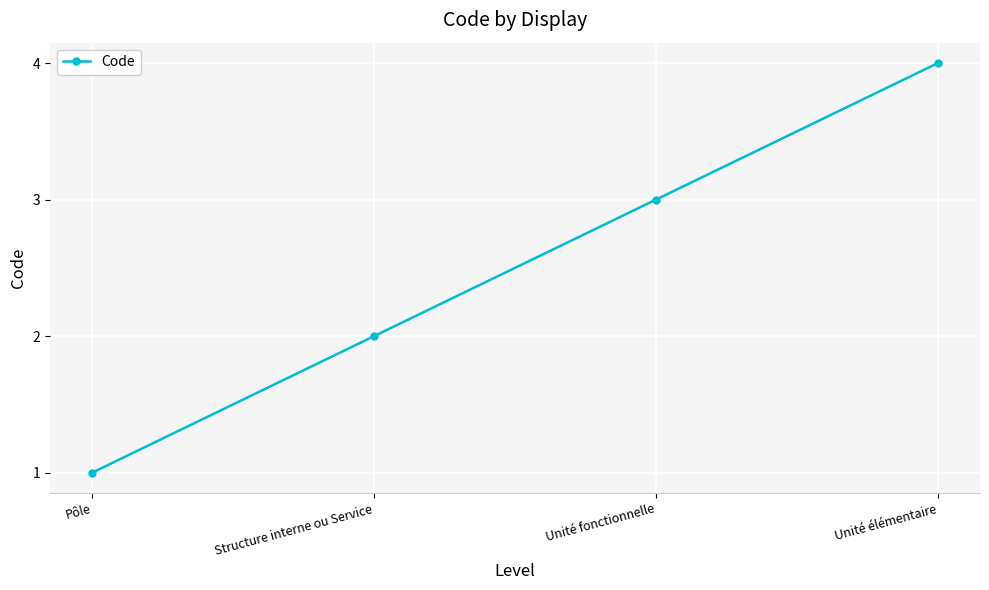

Where is the data nearest to the value 2?

Structure interne ou Service